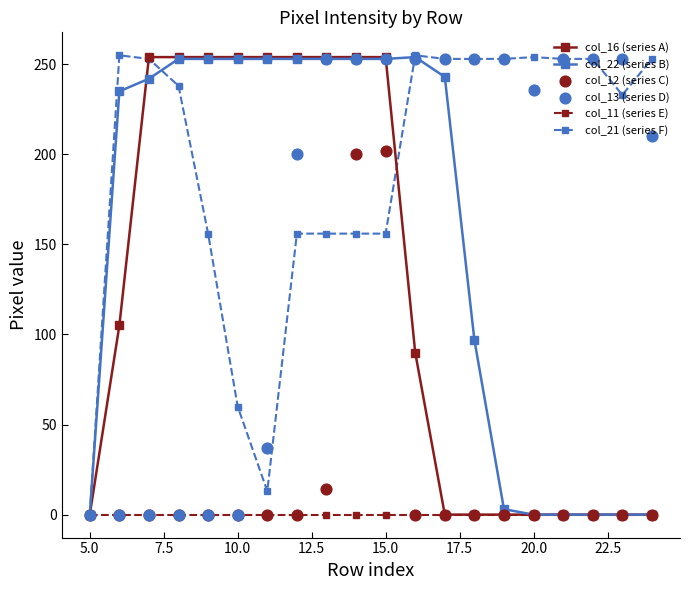

At how many categories does at least one series exceed 74?

19